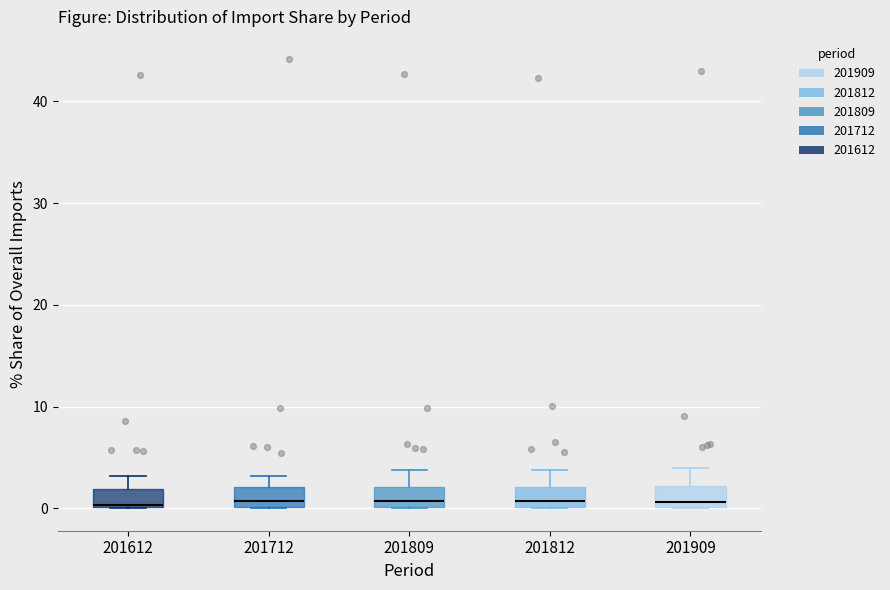

Reading left to right, read every box against the y-axis: the position of its median line, the range the box covers, and the ends of its whiskers. The values are not printed on the chart, so give them approximately, as read against the axis.

201612: median 0, box 0 to 2, whiskers 0 to 3
201712: median 1, box 0 to 2, whiskers 0 to 3
201809: median 1, box 0 to 2, whiskers 0 to 4
201812: median 1, box 0 to 2, whiskers 0 to 4
201909: median 1, box 0 to 2, whiskers 0 to 4